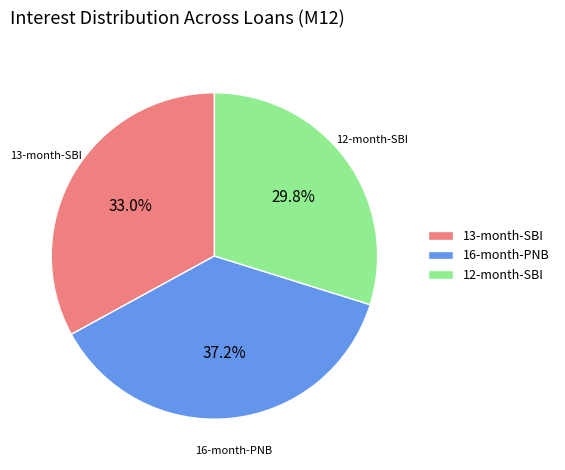

What is the ratio of the value at 13-month-SBI to the value at 16-month-PNB?

0.9